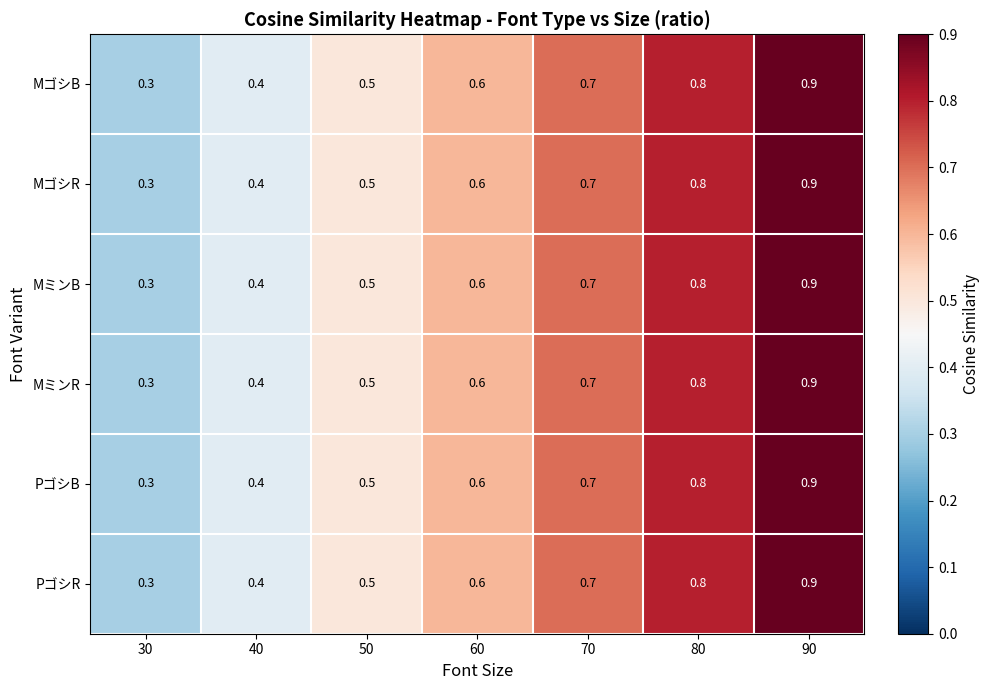

Which category has the highest value across all series?

90